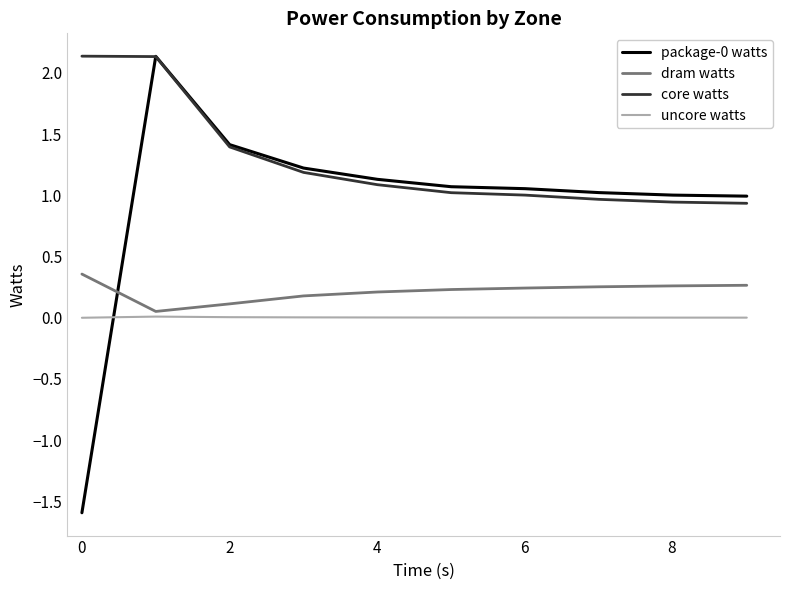

How many lines are shown in the chart?

4